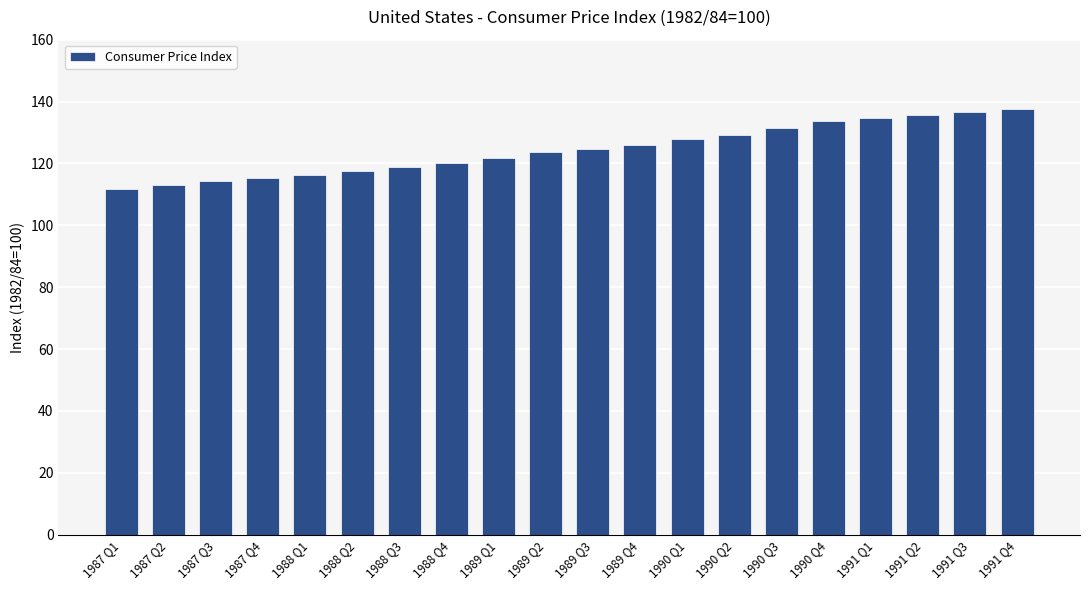

What is the label of the 11th bar from the right?

1989 Q2